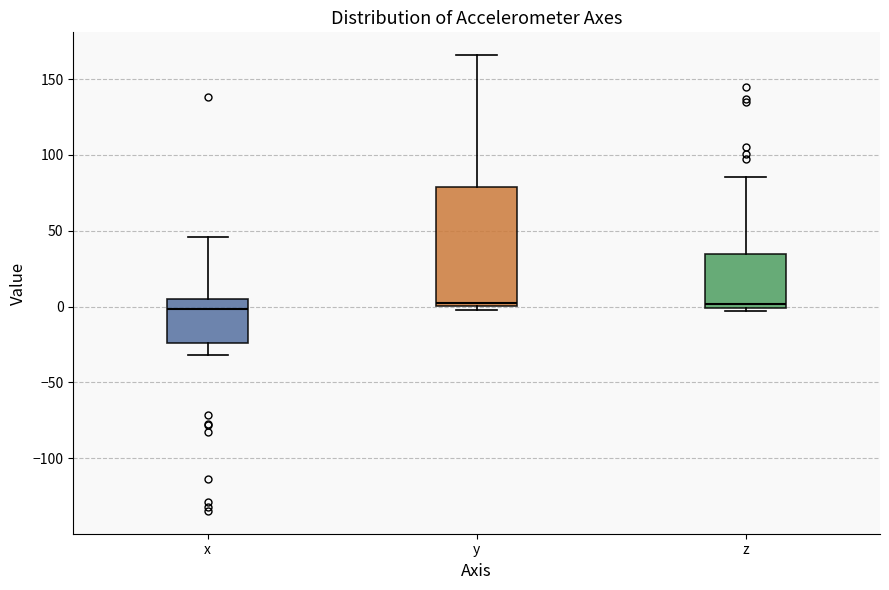

Reading left to right, transcribe this box plot: for each box, give where its median line is, the range the box spans, and where its two whiskers end, as read against the y-axis. The values are not printed on the chart, so give them approximately, as read against the axis.

x: median 0, box -25 to 5, whiskers -30 to 45
y: median 0 (just above the box's lower edge), box 0 to 80, whiskers -5 to 165
z: median 0 (just above the box's lower edge), box 0 to 35, whiskers -5 to 85